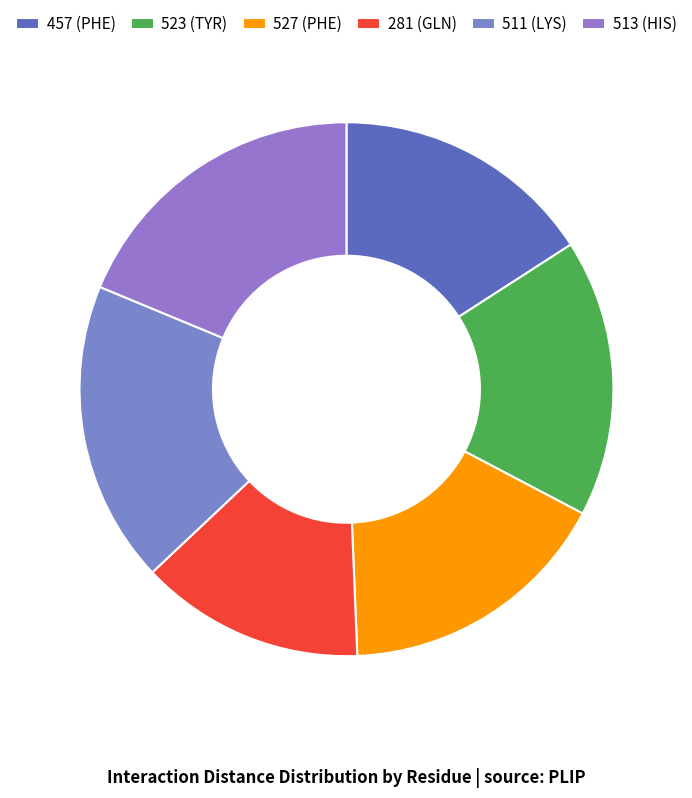

Count the number of slices in the pie.

6